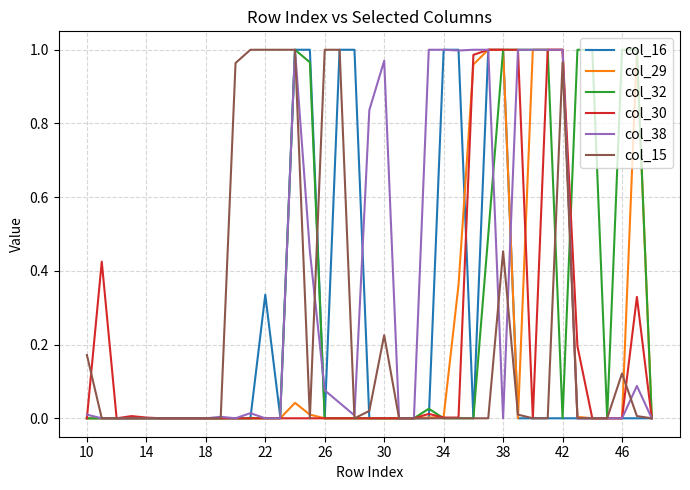

Which series has the largest total across all categories?

col_38